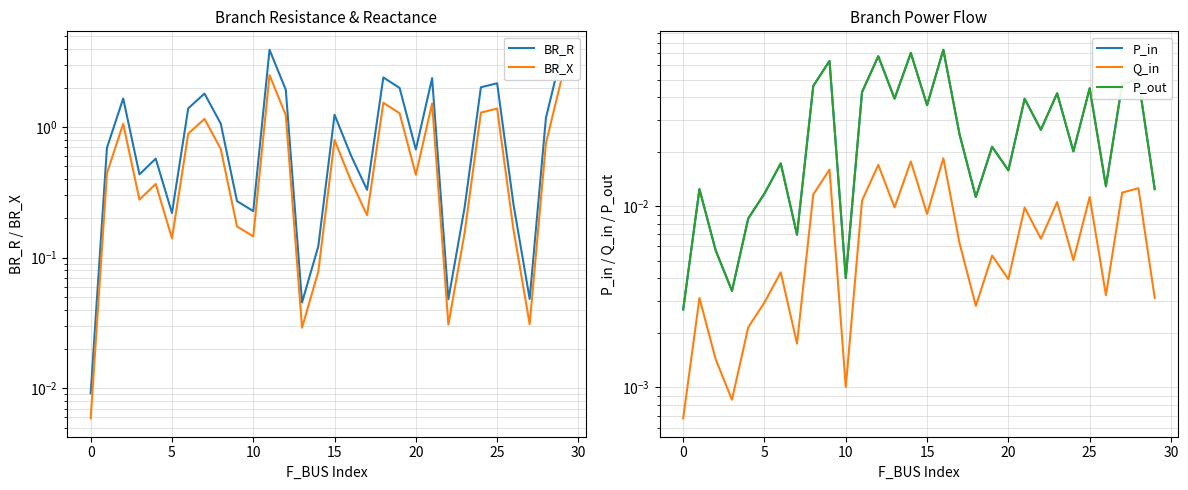

True or false: Q_in and BR_X cross at least once.

False